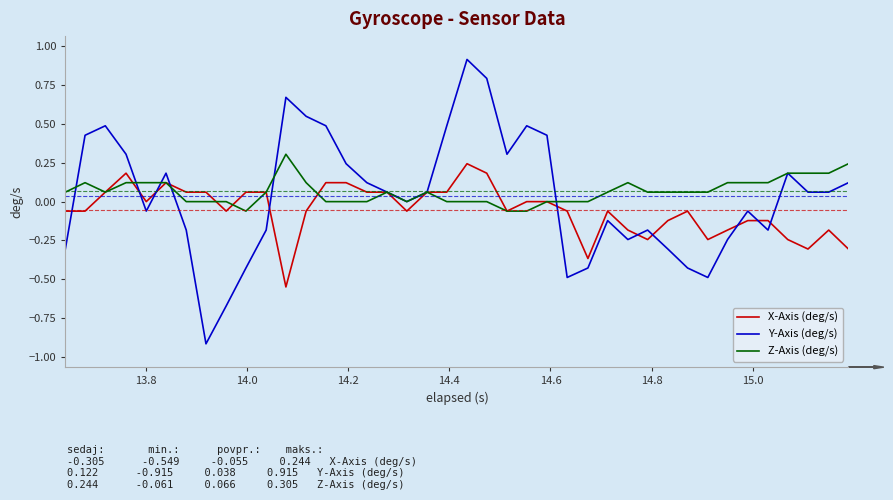

Which series has the largest range (max minus min)?

Y-Axis (deg/s)